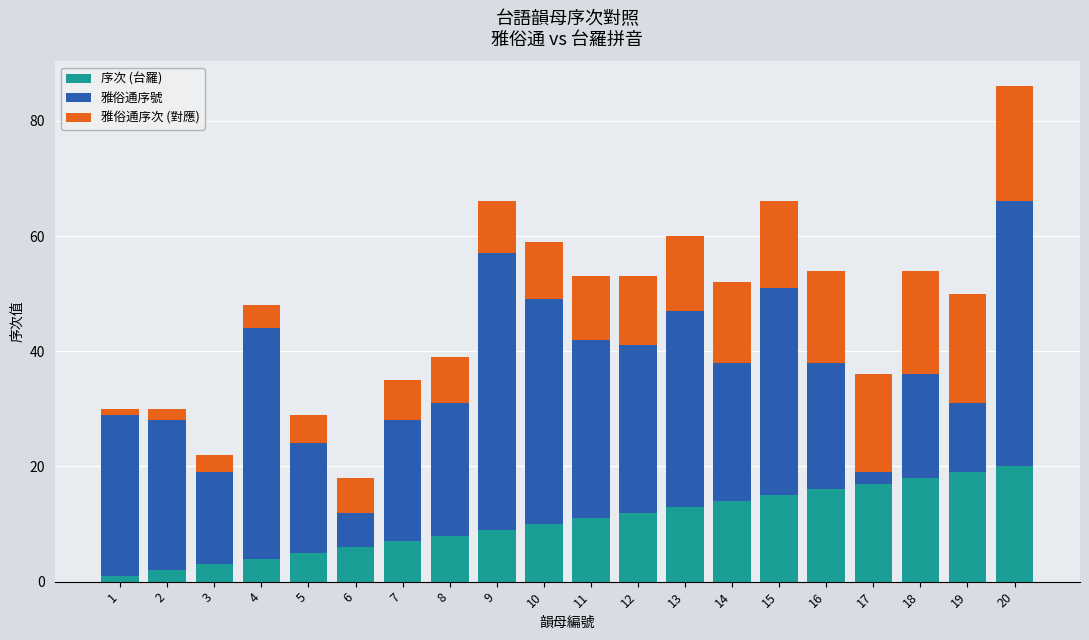

At which category is the sum across all series the highest?

20